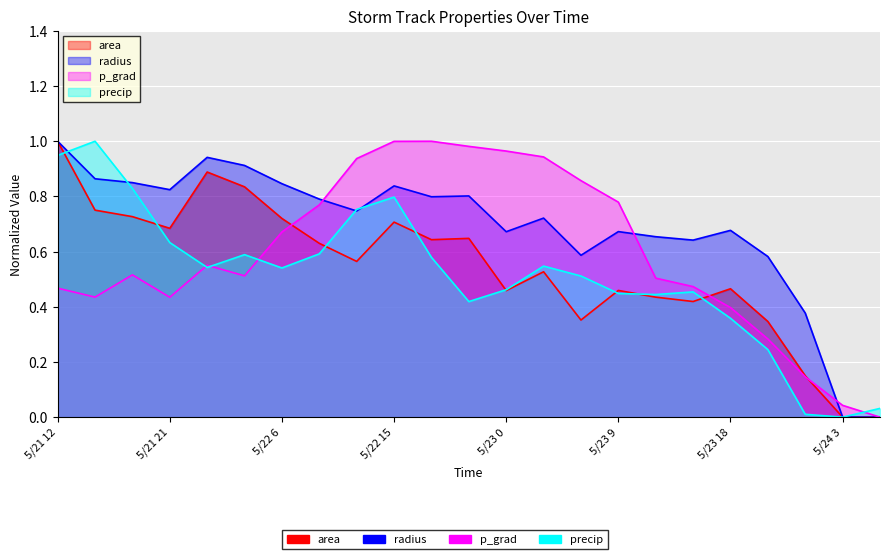

What is the average value of the p_grad series?

0.6